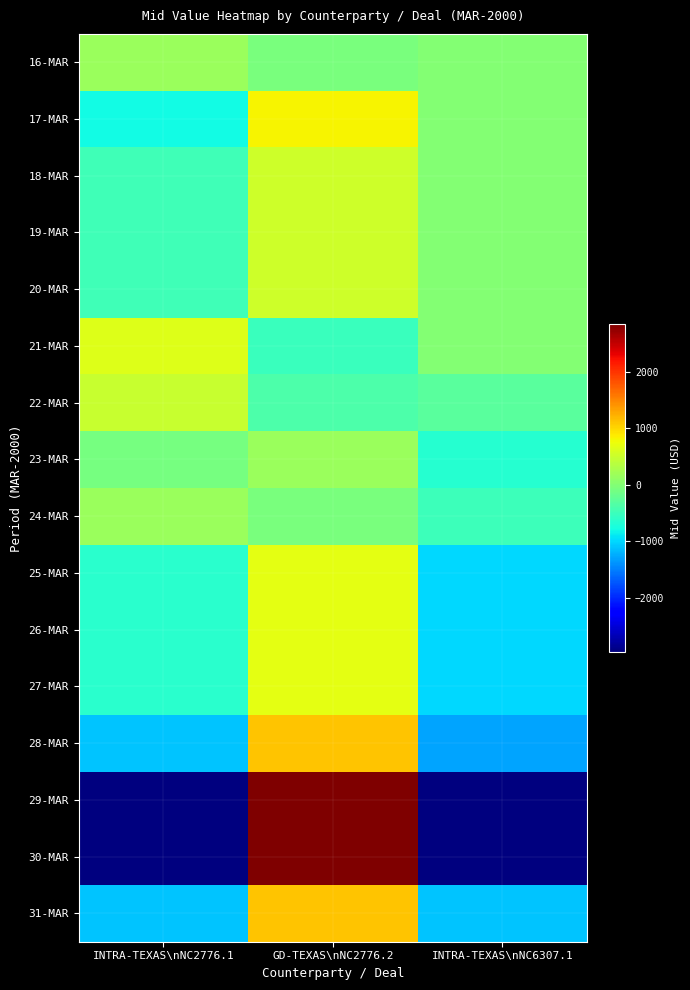

Reading left to right, extract all data points from this chart.

16-MAR: INTRA-TEXAS\nNC2776.1=160	GD-TEXAS\nNC2776.2=-75	INTRA-TEXAS\nNC6307.1=0
17-MAR: INTRA-TEXAS\nNC2776.1=-800	GD-TEXAS\nNC2776.2=825	INTRA-TEXAS\nNC6307.1=0
18-MAR: INTRA-TEXAS\nNC2776.1=-480	GD-TEXAS\nNC2776.2=525	INTRA-TEXAS\nNC6307.1=0
19-MAR: INTRA-TEXAS\nNC2776.1=-480	GD-TEXAS\nNC2776.2=525	INTRA-TEXAS\nNC6307.1=0
20-MAR: INTRA-TEXAS\nNC2776.1=-480	GD-TEXAS\nNC2776.2=525	INTRA-TEXAS\nNC6307.1=0
21-MAR: INTRA-TEXAS\nNC2776.1=640	GD-TEXAS\nNC2776.2=-525	INTRA-TEXAS\nNC6307.1=0
22-MAR: INTRA-TEXAS\nNC2776.1=480	GD-TEXAS\nNC2776.2=-375	INTRA-TEXAS\nNC6307.1=-300
23-MAR: INTRA-TEXAS\nNC2776.1=-80	GD-TEXAS\nNC2776.2=150	INTRA-TEXAS\nNC6307.1=-650
24-MAR: INTRA-TEXAS\nNC2776.1=160	GD-TEXAS\nNC2776.2=-75	INTRA-TEXAS\nNC6307.1=-500
25-MAR: INTRA-TEXAS\nNC2776.1=-640	GD-TEXAS\nNC2776.2=675	INTRA-TEXAS\nNC6307.1=-1000
26-MAR: INTRA-TEXAS\nNC2776.1=-640	GD-TEXAS\nNC2776.2=675	INTRA-TEXAS\nNC6307.1=-1000
27-MAR: INTRA-TEXAS\nNC2776.1=-640	GD-TEXAS\nNC2776.2=675	INTRA-TEXAS\nNC6307.1=-1000
28-MAR: INTRA-TEXAS\nNC2776.1=-1120	GD-TEXAS\nNC2776.2=1125	INTRA-TEXAS\nNC6307.1=-1300
29-MAR: INTRA-TEXAS\nNC2776.1=-2960	GD-TEXAS\nNC2776.2=2850	INTRA-TEXAS\nNC6307.1=-2960
30-MAR: INTRA-TEXAS\nNC2776.1=-2960	GD-TEXAS\nNC2776.2=2850	INTRA-TEXAS\nNC6307.1=-2960
31-MAR: INTRA-TEXAS\nNC2776.1=-1120	GD-TEXAS\nNC2776.2=1125	INTRA-TEXAS\nNC6307.1=-1120